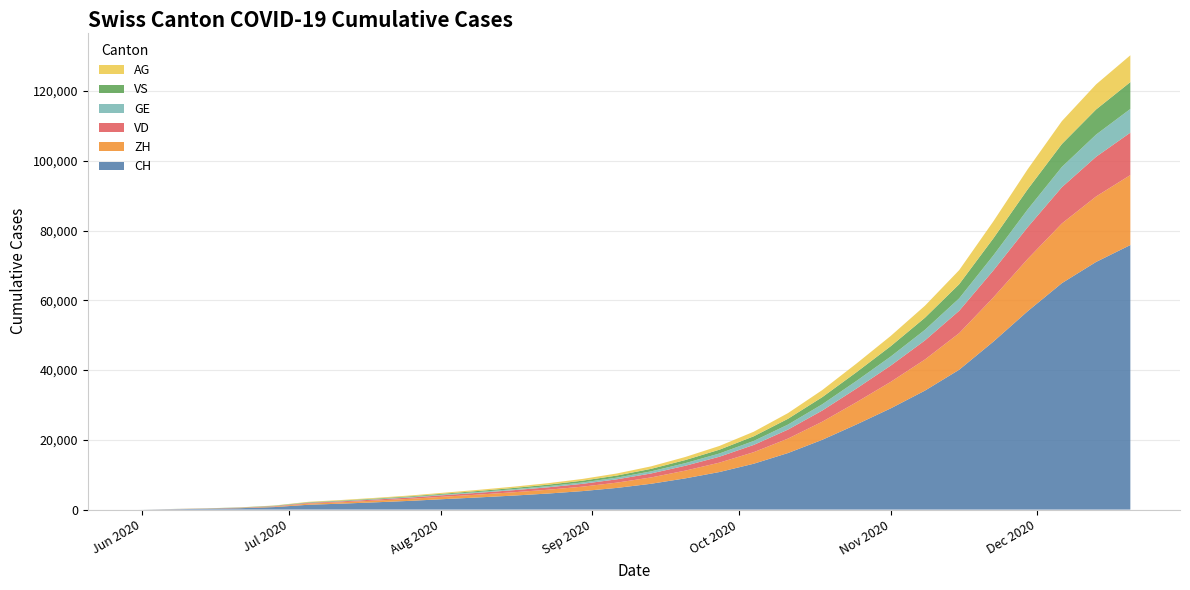

Reading left to right, what are all the values shown in this chart?

CH: 0	3	107	234	399	722	1388	1719	2106	2521	3026	3507	4025	4606	5303	6213	7402	8952	10774	13151	16216	20006	24407	29024	34119	40102	48174	56877	64936	71022	75868
ZH: 0	0	23	38	80	153	338	412	499	592	705	824	951	1095	1278	1514	1816	2219	2696	3316	4145	5192	6381	7601	8920	10492	12681	14990	17116	18780	20063
VD: 0	0	15	27	58	105	195	248	304	365	439	516	600	692	806	947	1138	1393	1694	2073	2578	3196	3920	4661	5466	6409	7741	9107	10396	11381	12165
GE: 0	1	13	20	31	44	69	92	119	152	189	230	278	333	401	487	601	752	930	1148	1440	1797	2188	2599	3043	3569	4311	5088	5810	6361	6796
VS: 0	1	9	27	52	93	120	144	172	206	248	299	358	424	503	596	720	884	1087	1330	1657	2044	2494	2964	3467	4058	4893	5767	6577	7206	7699
AG: 0	0	5	16	26	59	125	162	197	234	278	321	370	427	501	592	715	879	1074	1309	1630	2026	2480	2942	3441	4035	4874	5755	6565	7196	7694